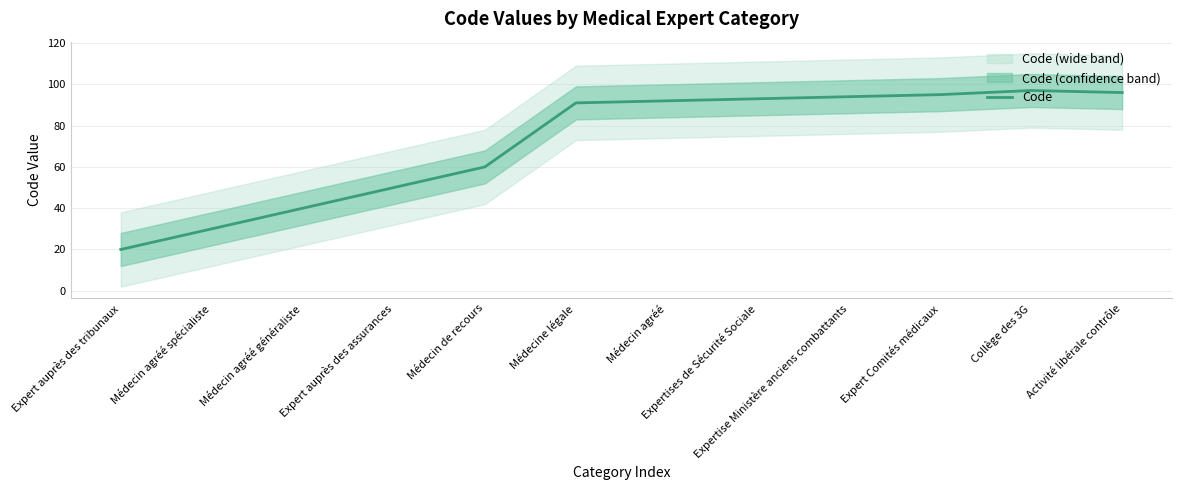

Rank the categories by value from highest to lowest.

Collège des 3G, Activité libérale contrôle, Expert Comités médicaux, Expertise Ministère anciens combattants, Expertises de Sécurité Sociale, Médecin agréé, Médecine légale, Médecin de recours, Expert auprès des assurances, Médecin agréé généraliste, Médecin agréé spécialiste, Expert auprès des tribunaux